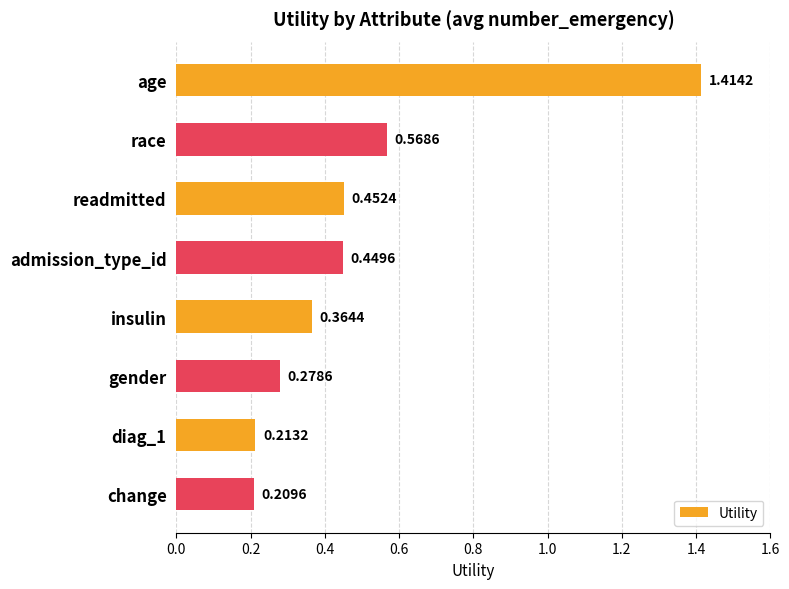

At which category does the chart reach its minimum across all series?

change